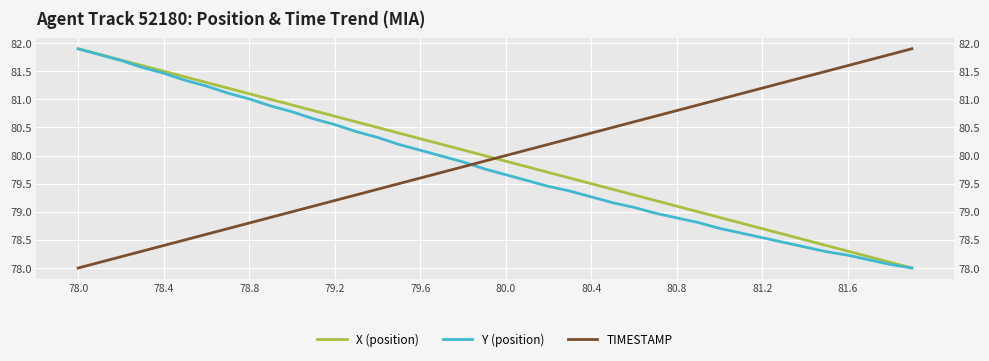

Rank the series by their maximum value, from highest to lowest.

X (position), Y (position), TIMESTAMP